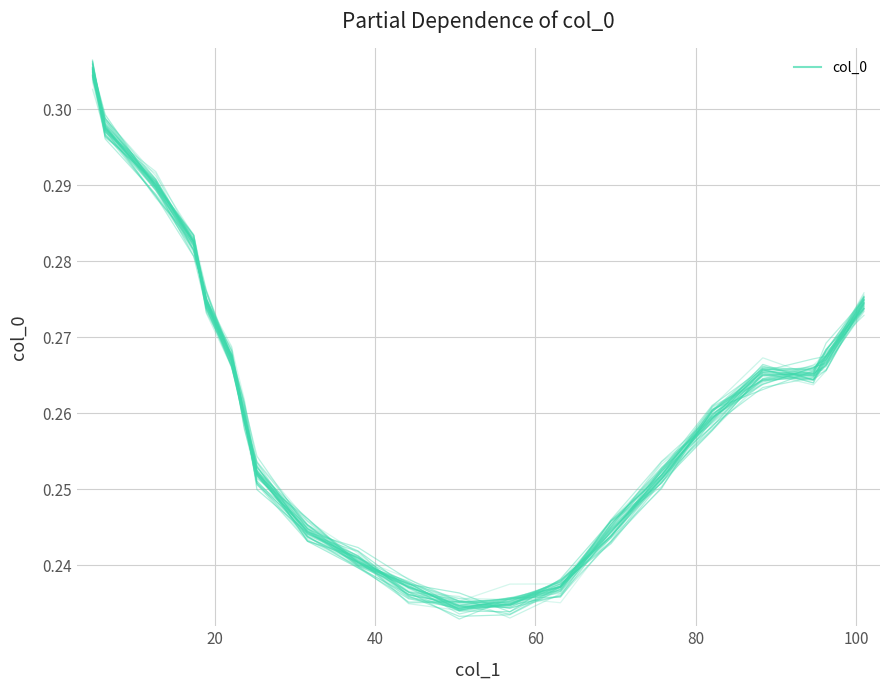

How many lines are shown in the chart?

1